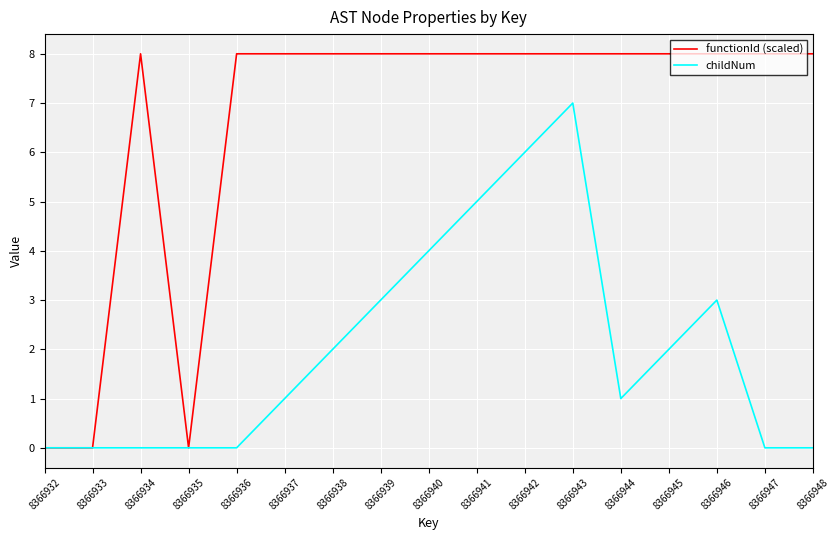

What is the maximum value for childNum?

7